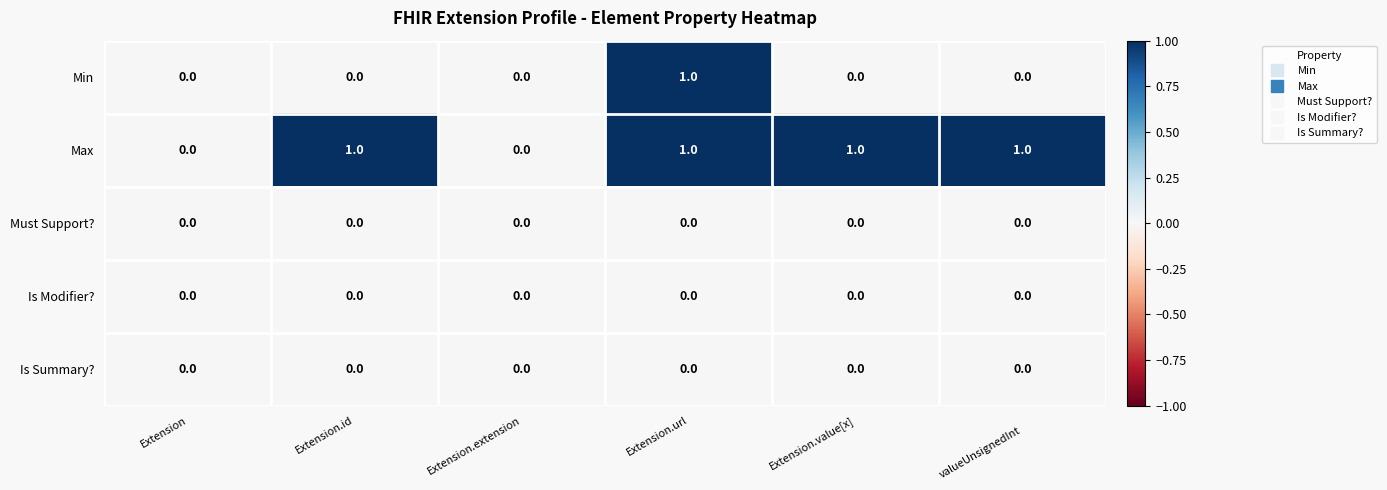

The value of Is Modifier? at Extension.extension is 0. True or false?

True